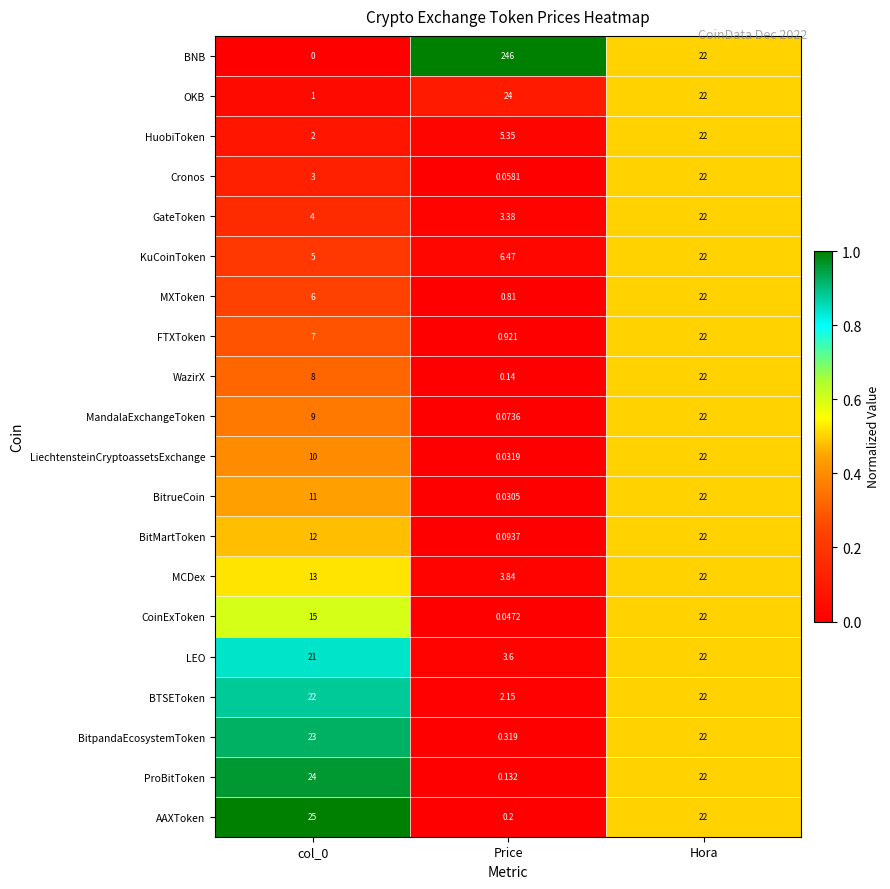

Which category has the lowest value in the MandalaExchangeToken series?

Price